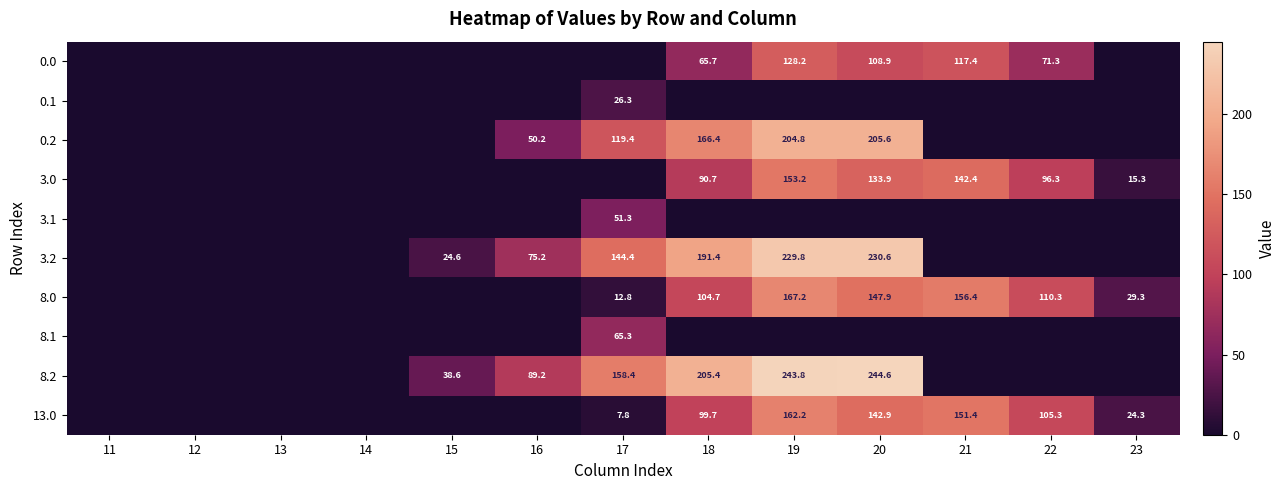

What is the sum of the 3.0 values at 18 and 23?

106.0